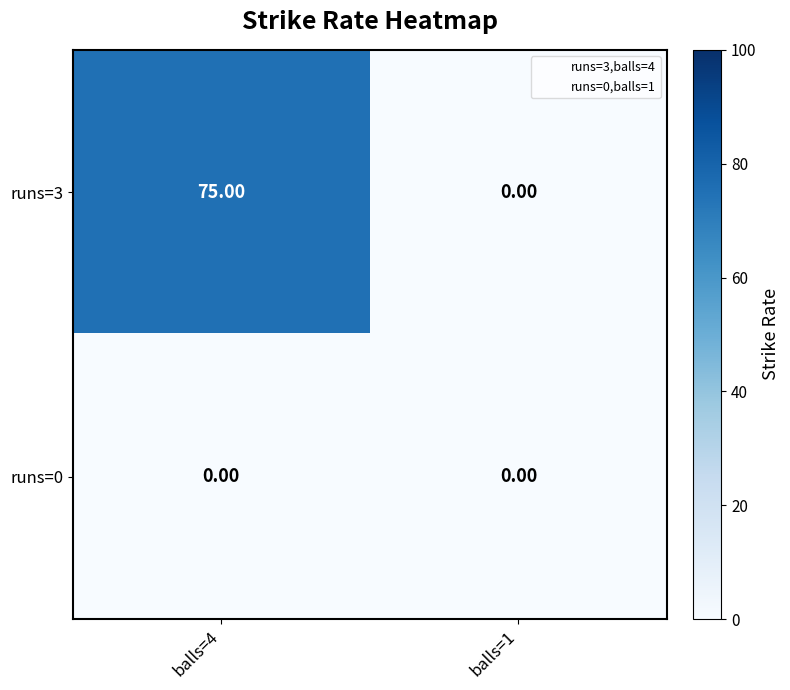

Is the value of runs=0 at balls=1 greater than the value of runs=3 at balls=4?

No